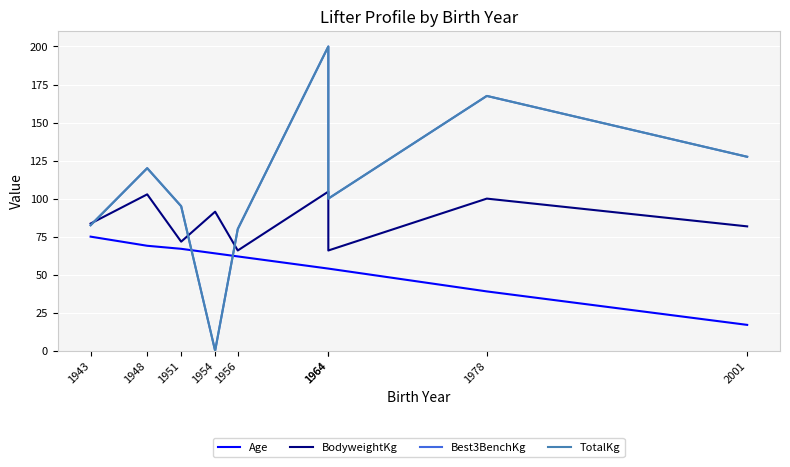

How many distinct data groups are displayed?

4